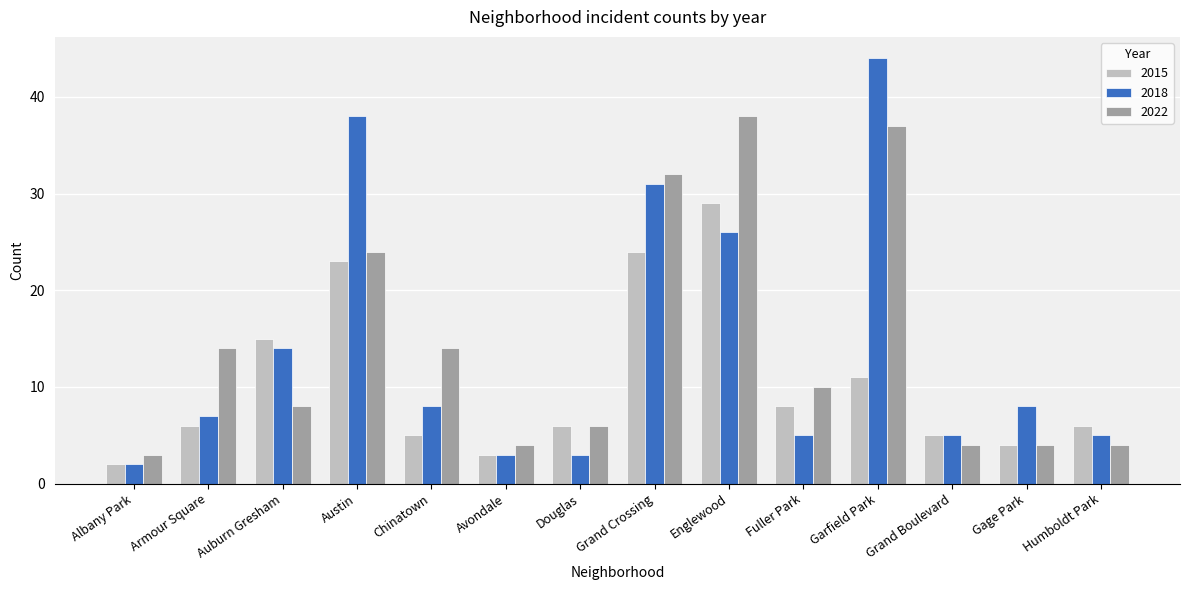

What is the value of the 2022 bar at the 13th from the left?

4